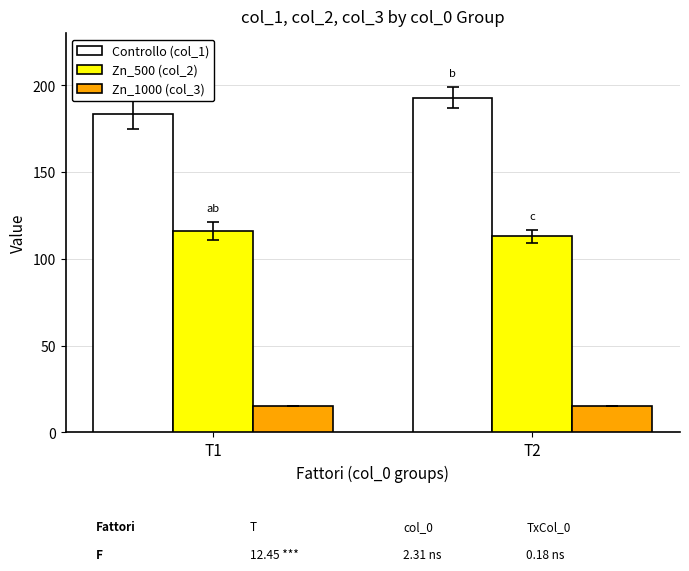

What is the total value across all series at T2?

321.0